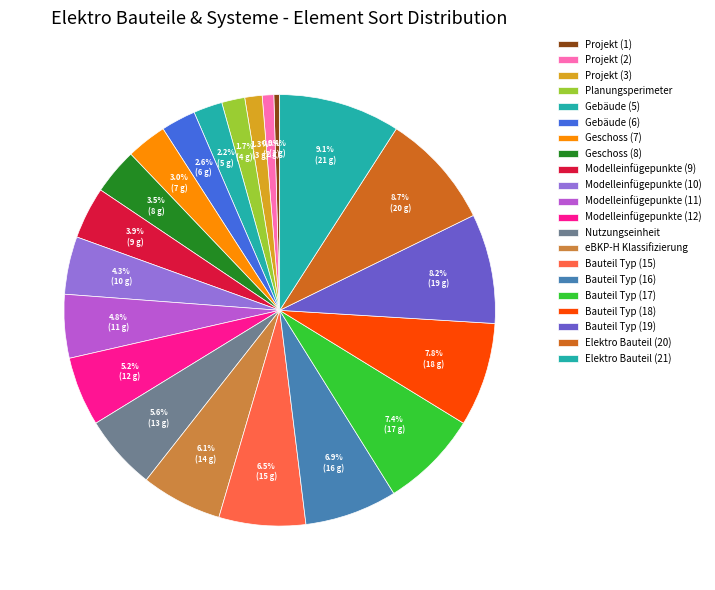

Between Modelleinfügepunkte (11) and Modelleinfügepunkte (10), which is larger?

Modelleinfügepunkte (11)